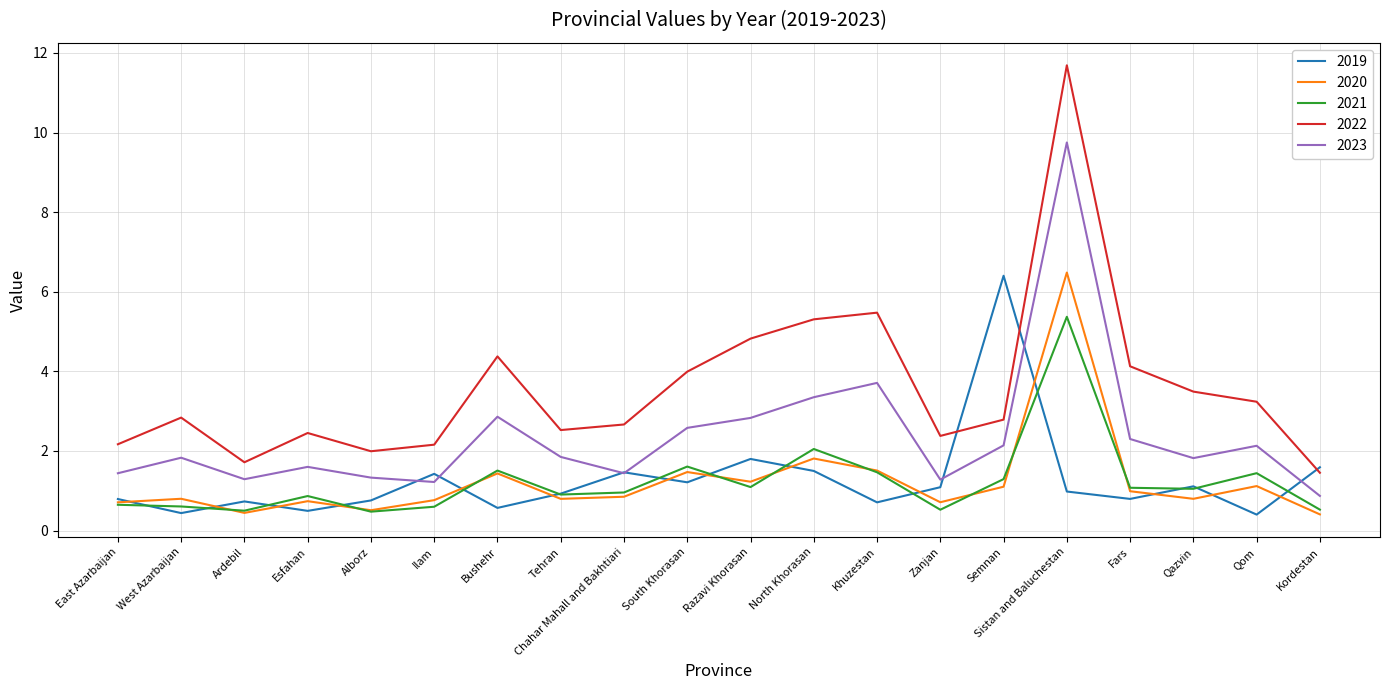

At which label does 2023 reach its peak?

Sistan and Baluchestan